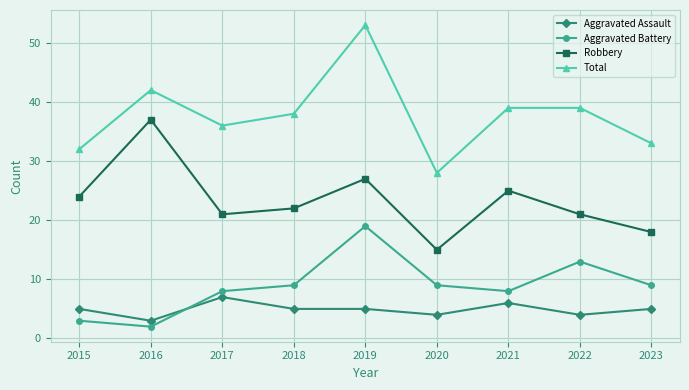

At which category is the sum across all series the highest?

2019